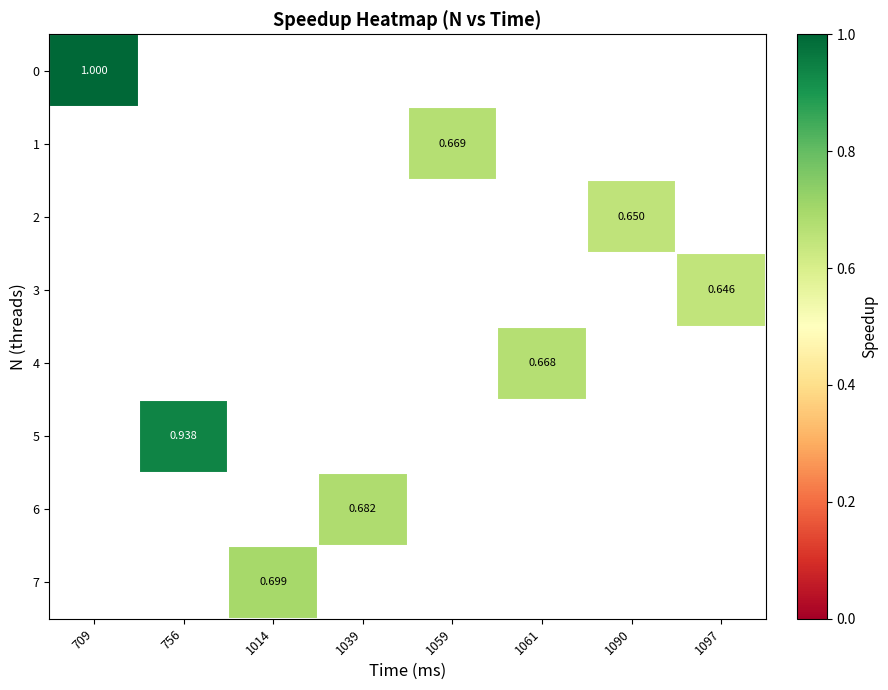

The value of 4 at 1061 is 0.7. True or false?

True